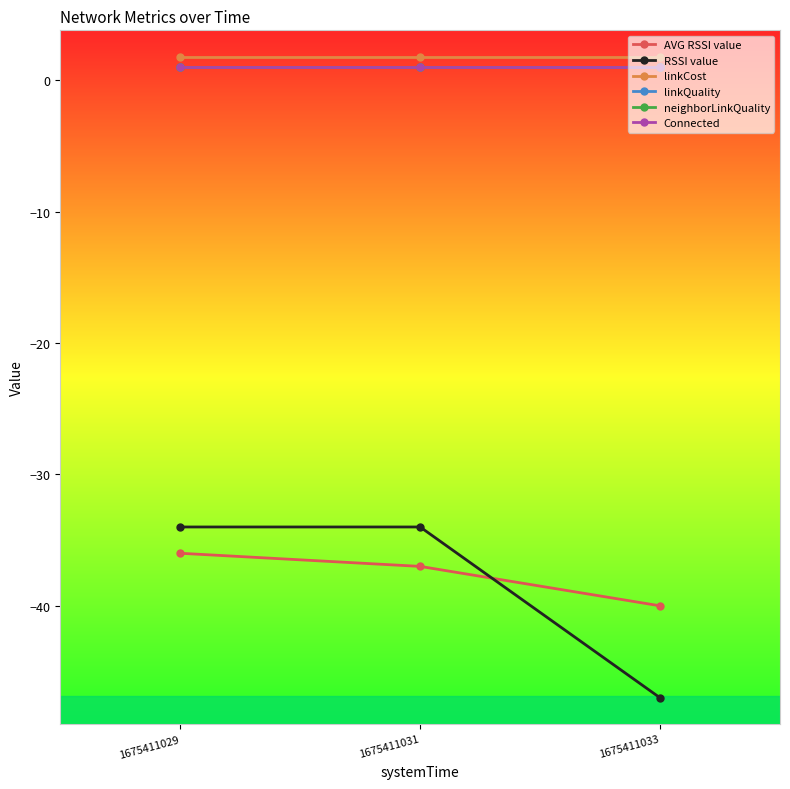

Is this an area chart (filled region under the line)?

No